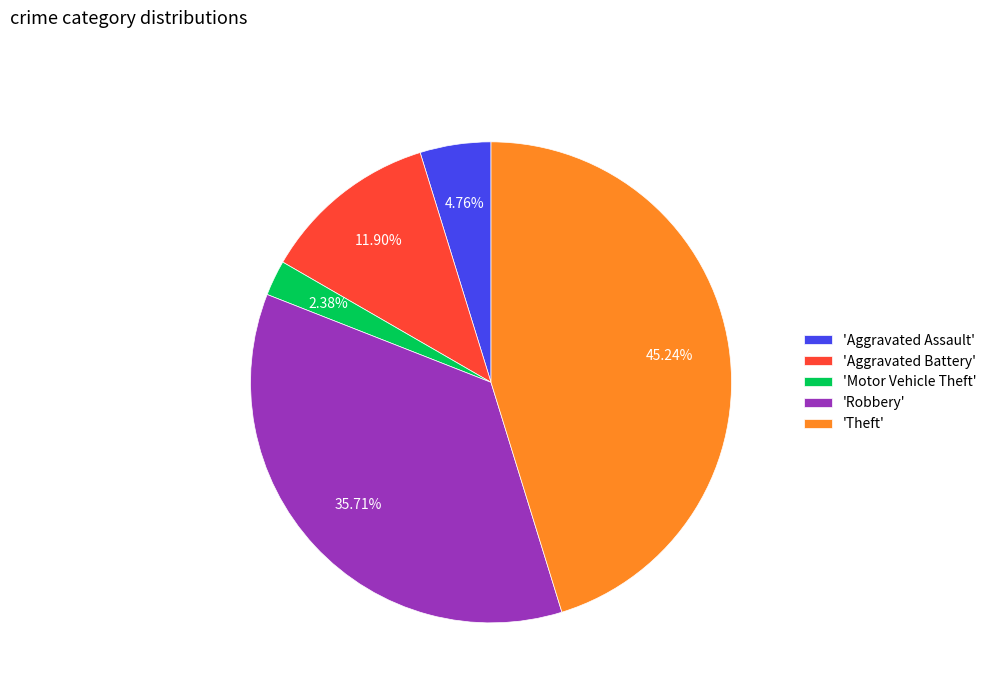

Which category has the biggest portion of the pie?

'Theft'